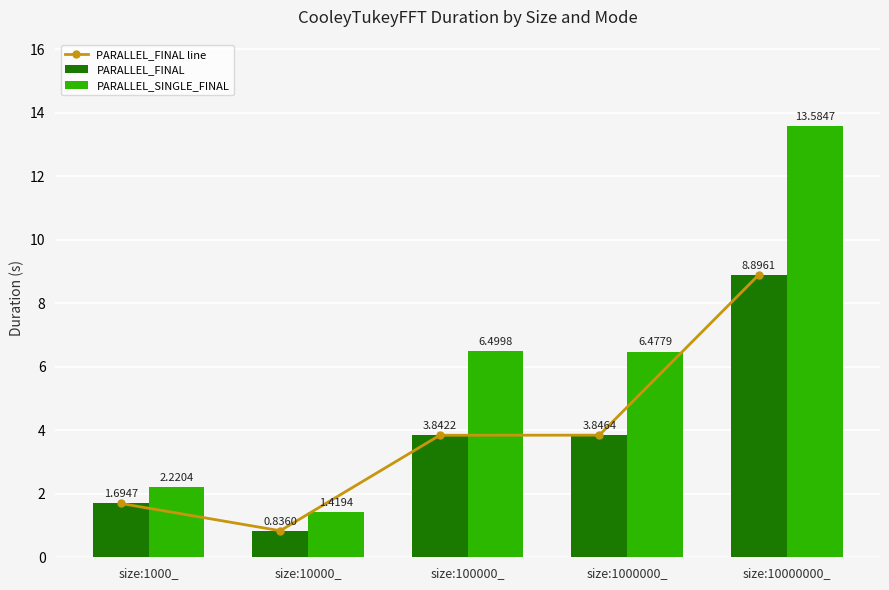

What is the minimum value shown in the chart?

0.8